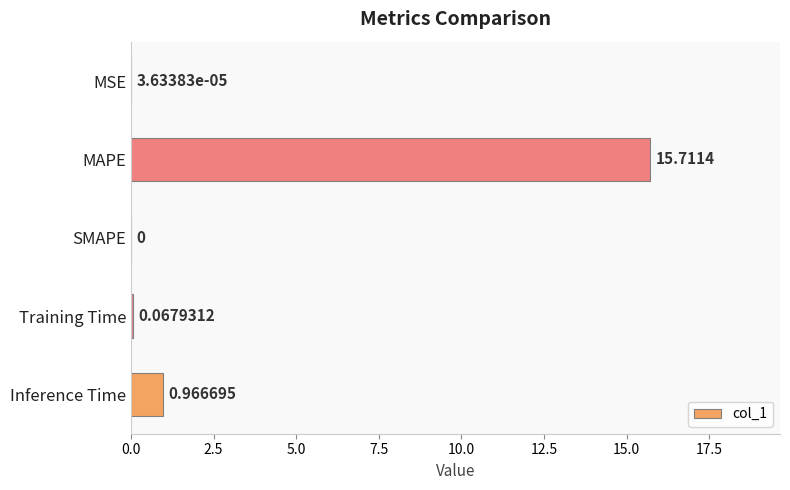

Between Inference Time and Training Time, which is larger?

Inference Time